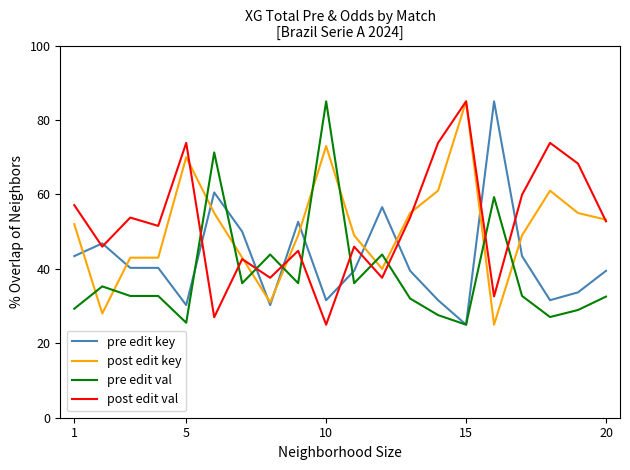

How many lines are shown in the chart?

4